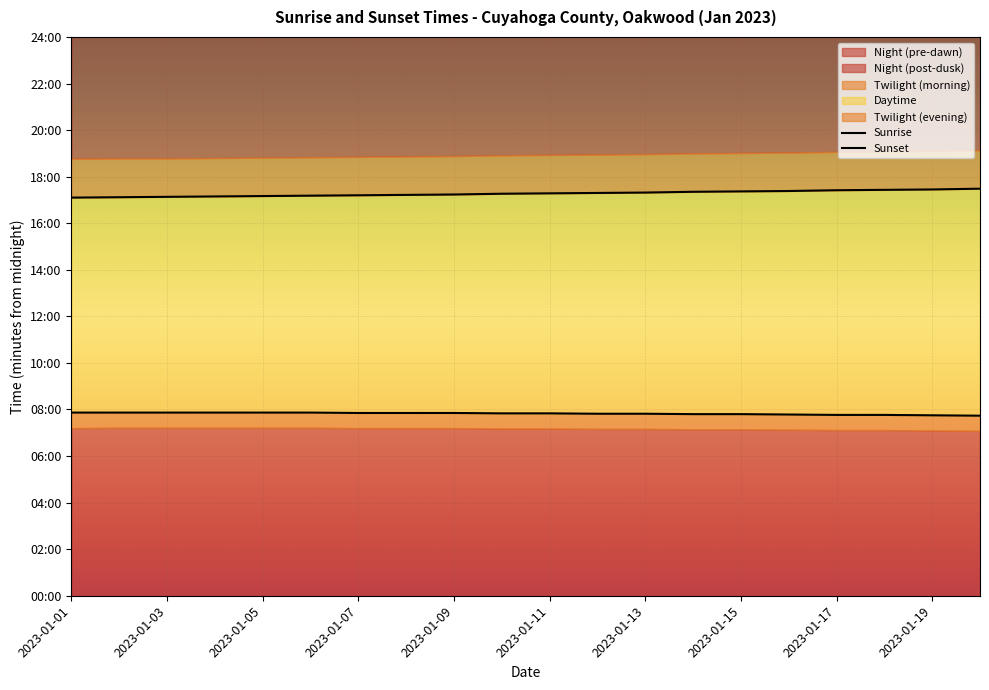

Which series has the largest range (max minus min)?

Sunset